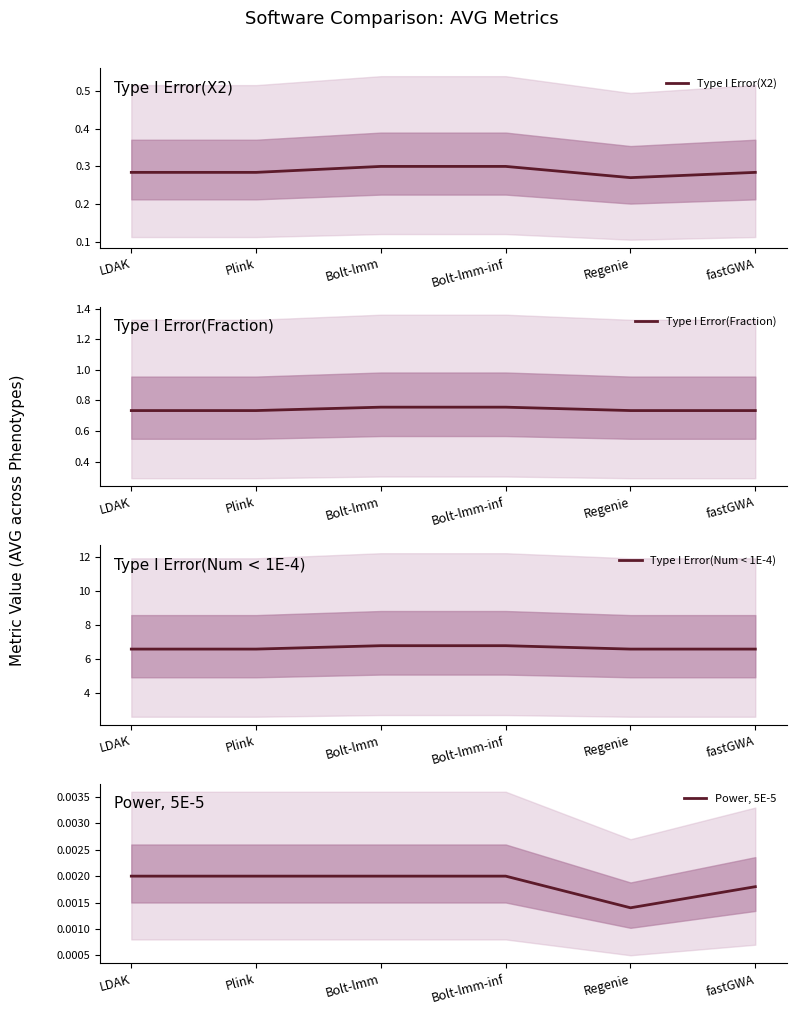

True or false: Type I Error(Fraction) has more than 2 interior local peaks.

False